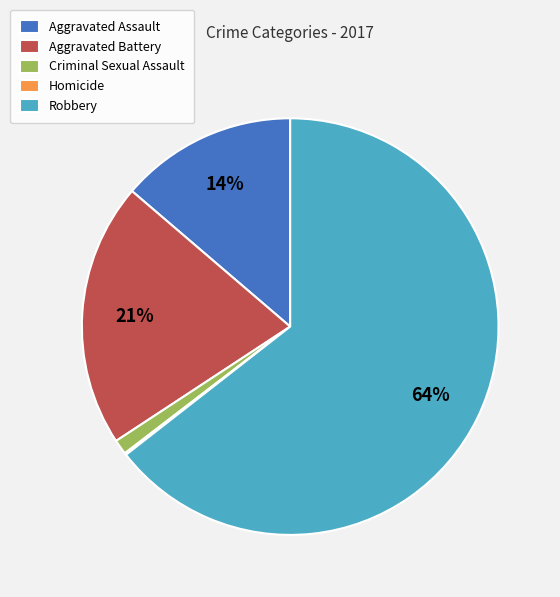

To the nearest percent, what is the combined percentage of Aggravated Battery and Robbery?

85%